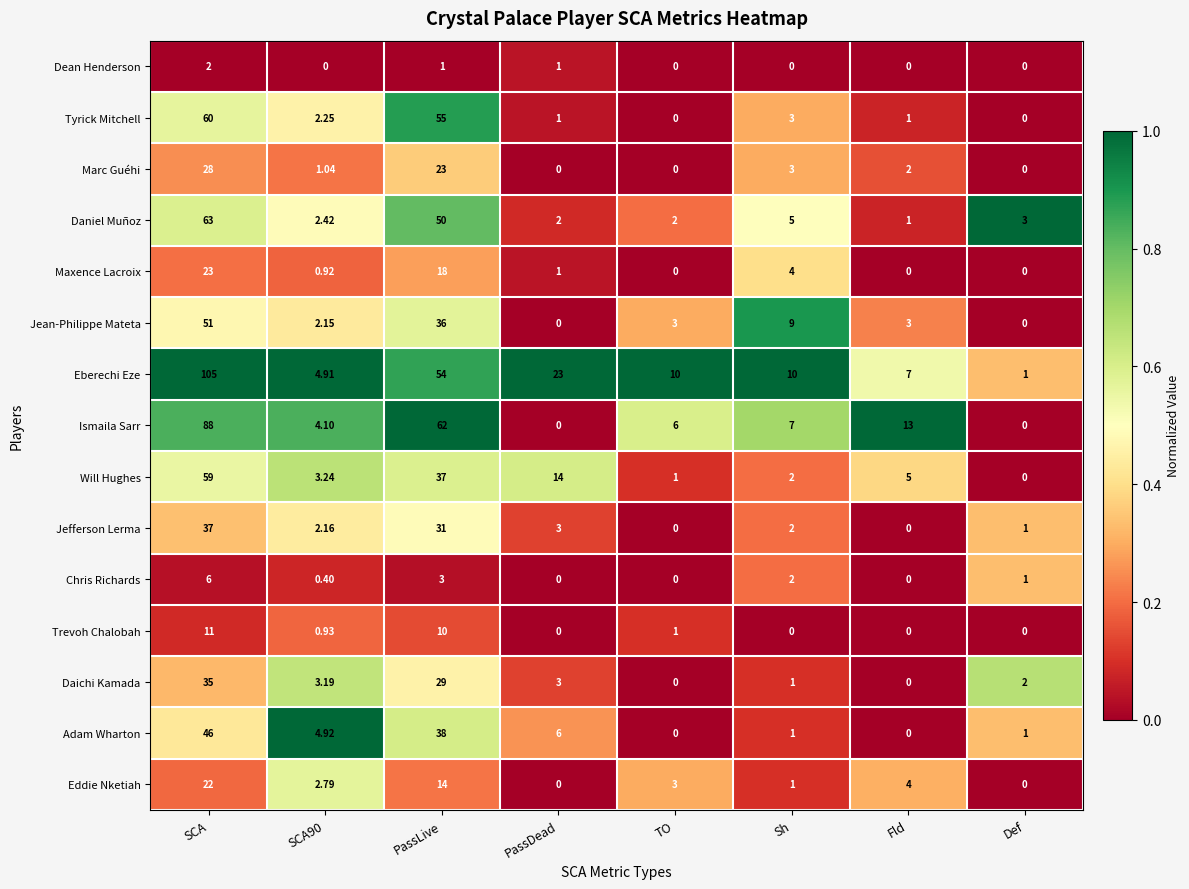

Rank the series by their maximum value, from lowest to highest.

Dean Henderson, Chris Richards, Trevoh Chalobah, Eddie Nketiah, Maxence Lacroix, Marc Guéhi, Daichi Kamada, Jefferson Lerma, Adam Wharton, Jean-Philippe Mateta, Will Hughes, Tyrick Mitchell, Daniel Muñoz, Ismaila Sarr, Eberechi Eze